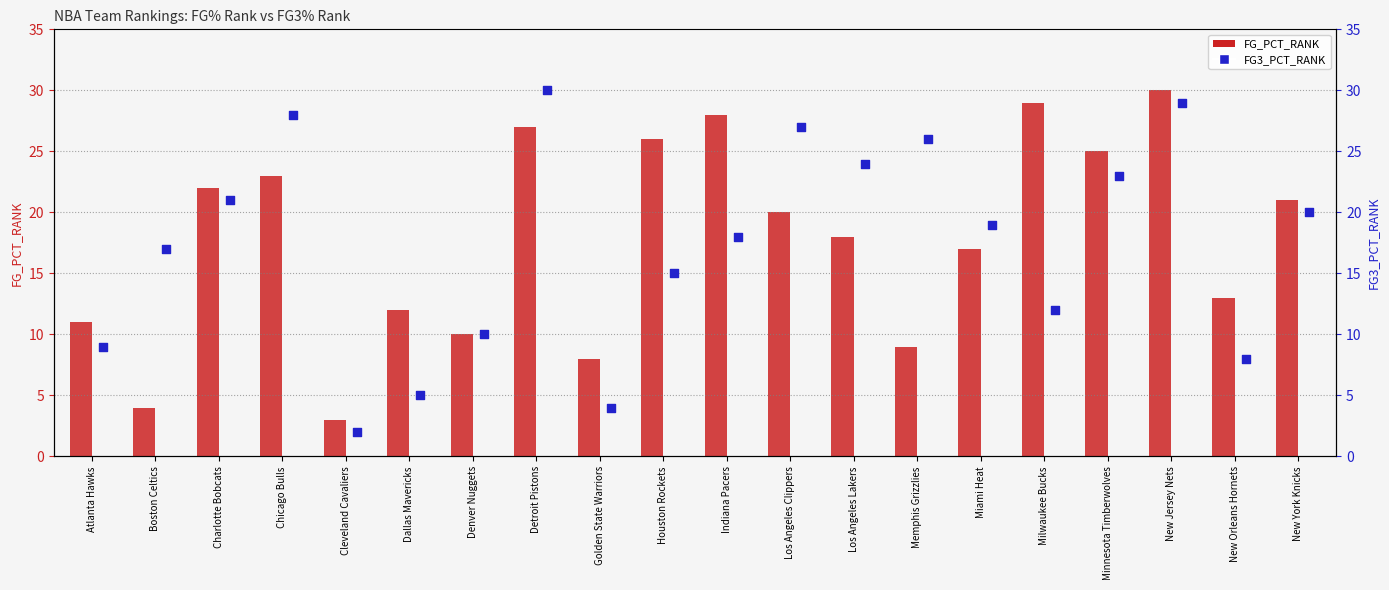

Which series contains the highest Y value?

FG_PCT_RANK